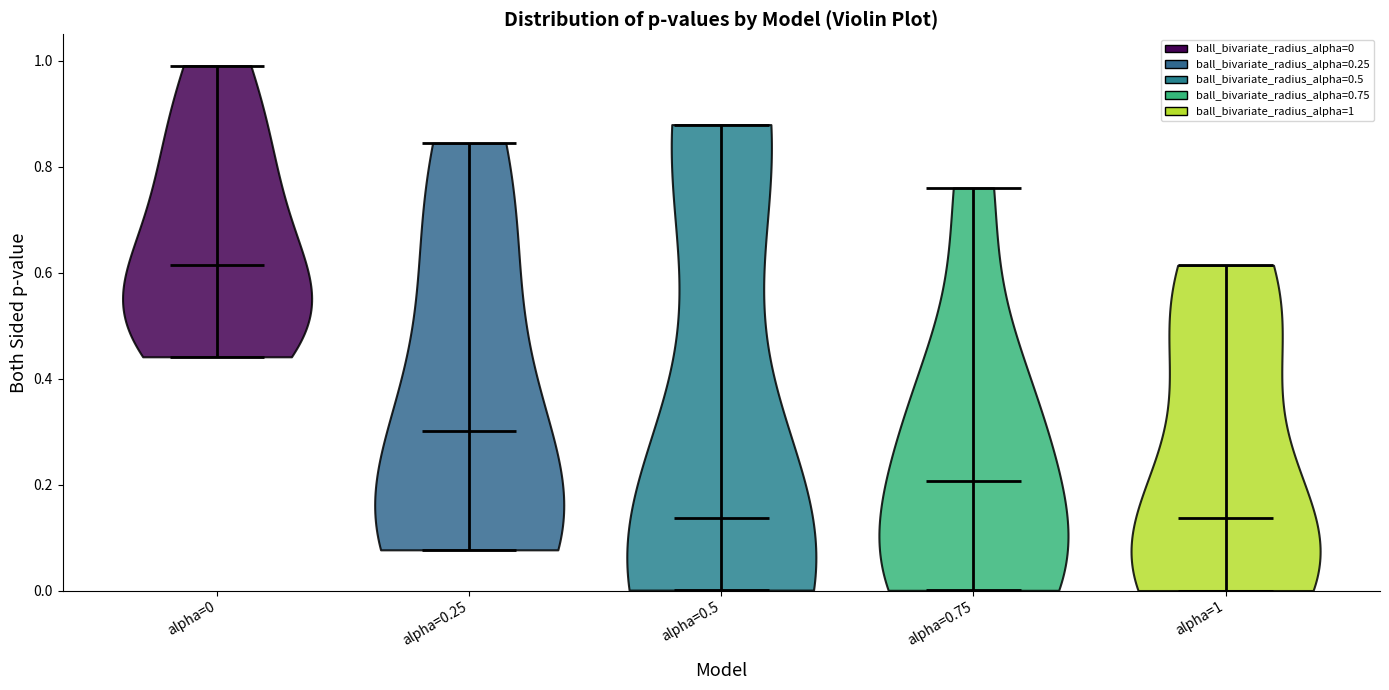

Reading left to right, read every violin against the y-axis: where its median line is, and the lowest and highest points it reaches. The values are not printed on the chart, so give them approximately, as read against the axis.

alpha=0: median line 0.62, lowest point 0.44, highest point 1.00
alpha=0.25: median line 0.30, lowest point 0.08, highest point 0.84
alpha=0.5: median line 0.14, lowest point 0.00, highest point 0.88
alpha=0.75: median line 0.20, lowest point 0.00, highest point 0.76
alpha=1: median line 0.14, lowest point 0.00, highest point 0.62